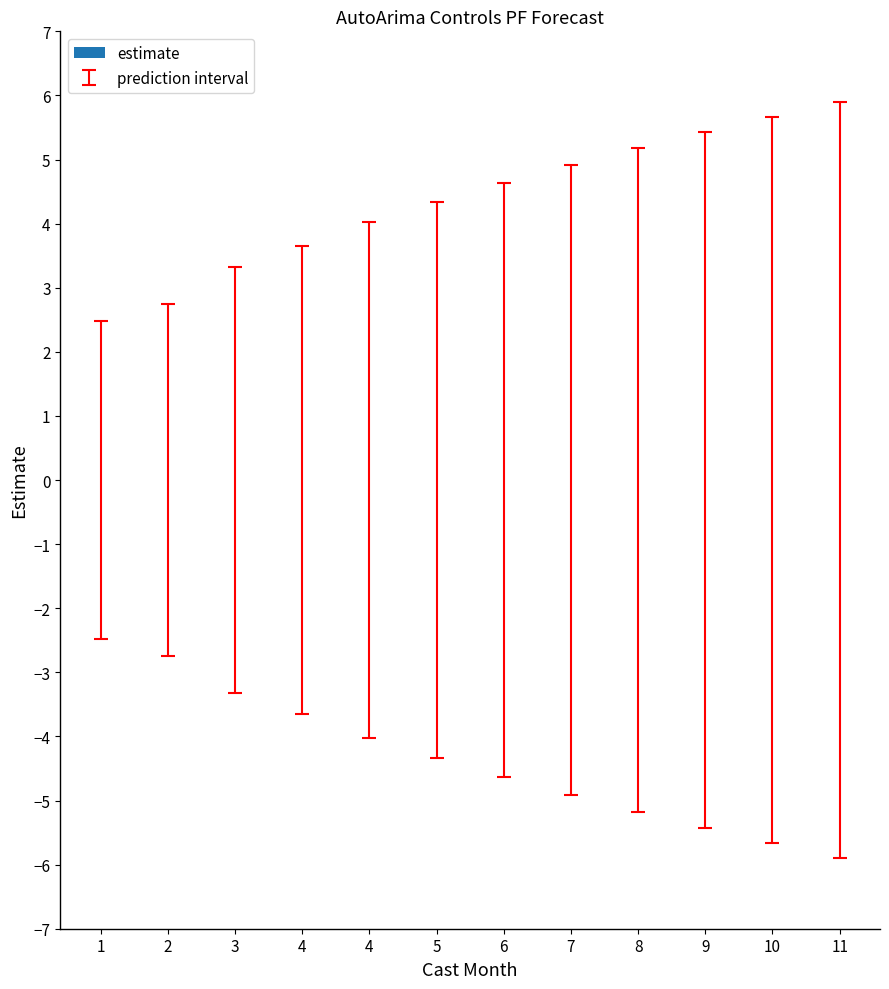

List the series in order of their overall mean, lowest first.

upper_pi, lower_pi